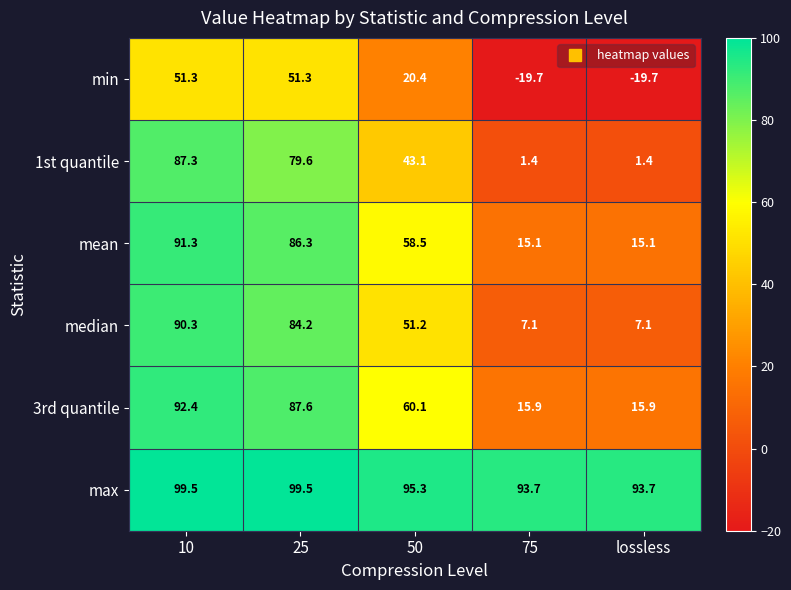

How many data points does each series have?

5